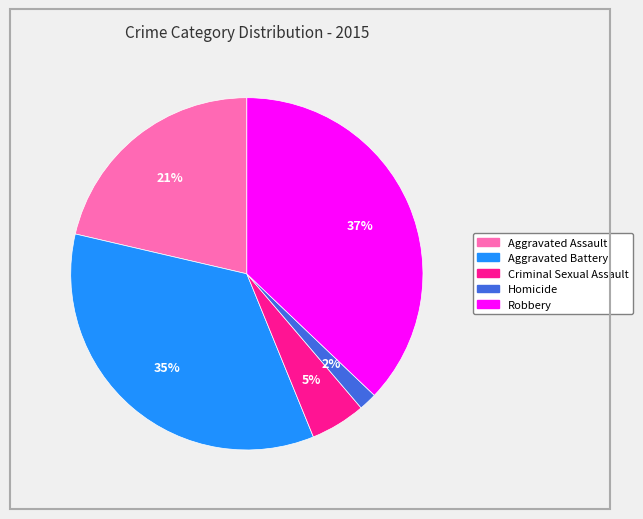

To the nearest percent, what is the average slice percentage?

20%